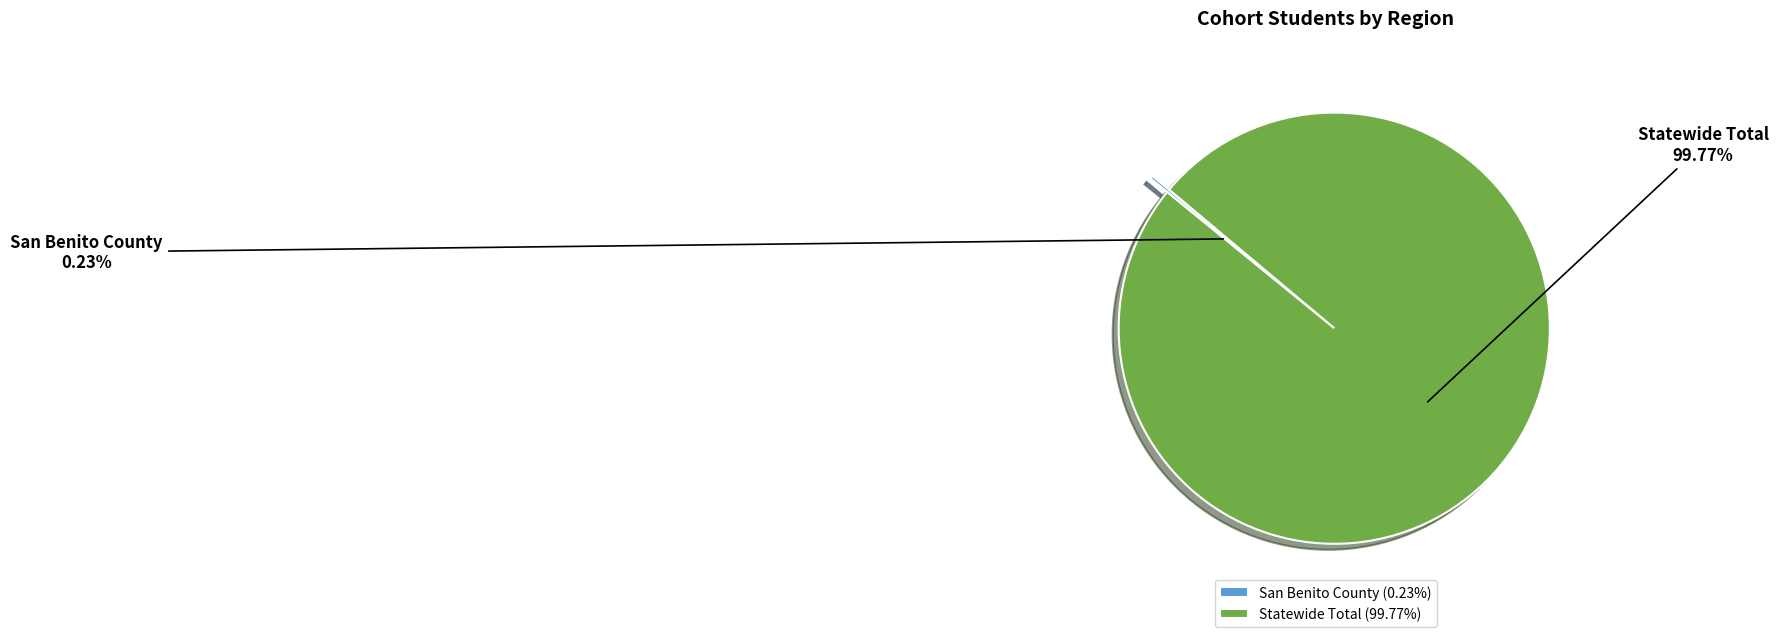

Does any single category account for the majority?

Yes